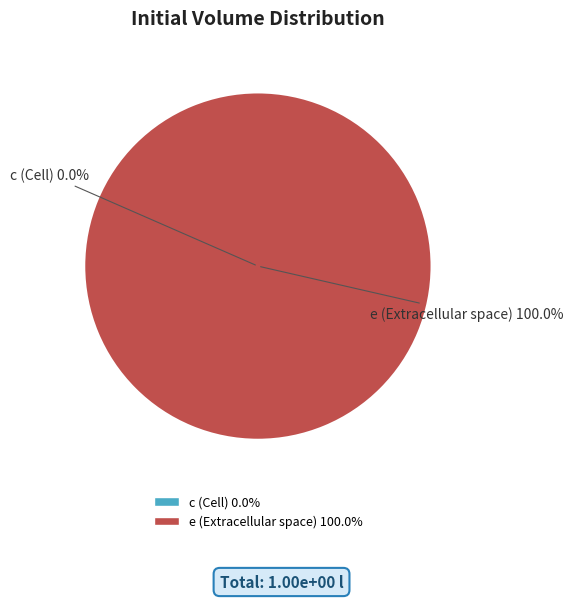

Is the sum of e (Extracellular space) and c (Cell) greater than half?

Yes